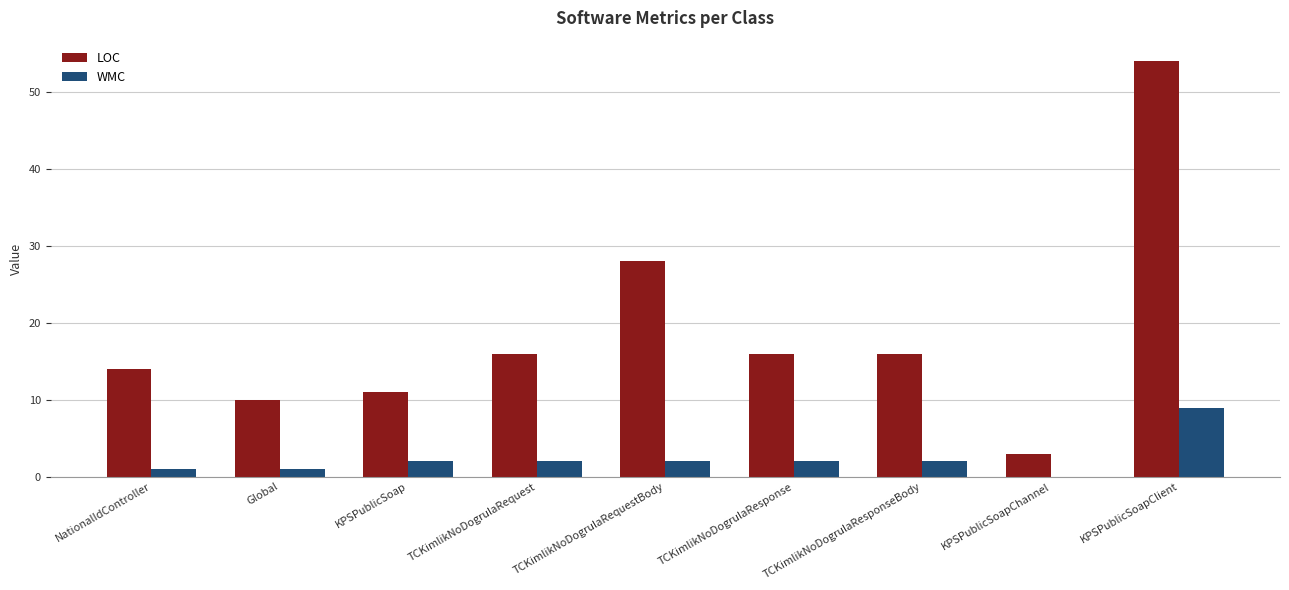

The value of WMC at TCKimlikNoDogrulaResponseBody is 2. True or false?

True